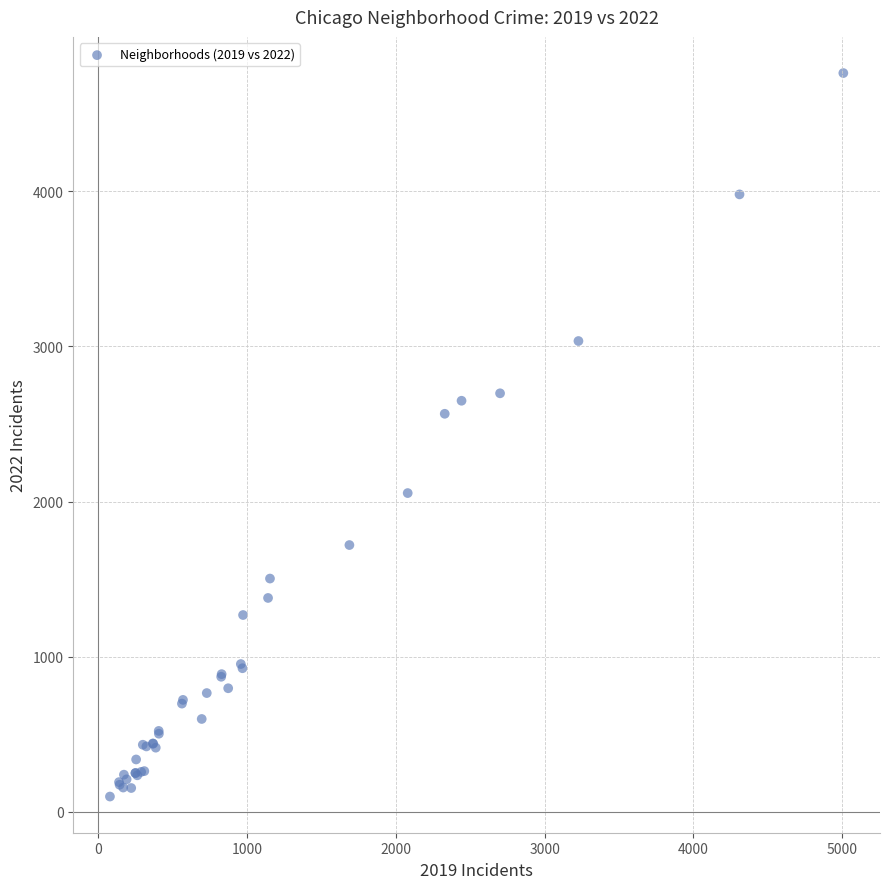

What Y value in the scatter plot is closest to 2430?

2566